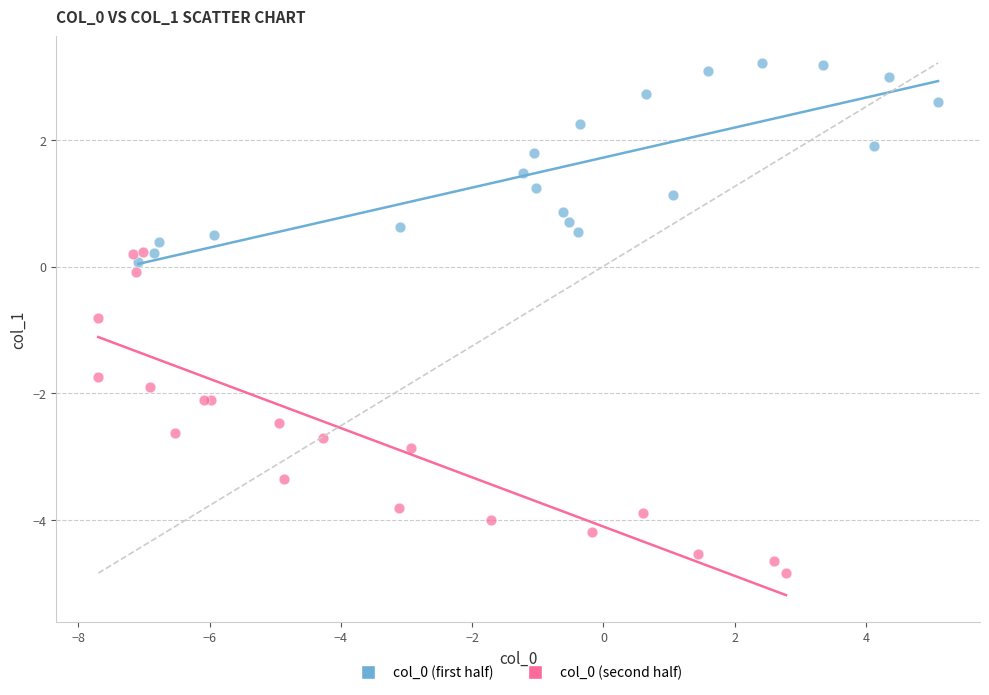

Which series reaches the minimum Y coordinate?

col_0 (second half)